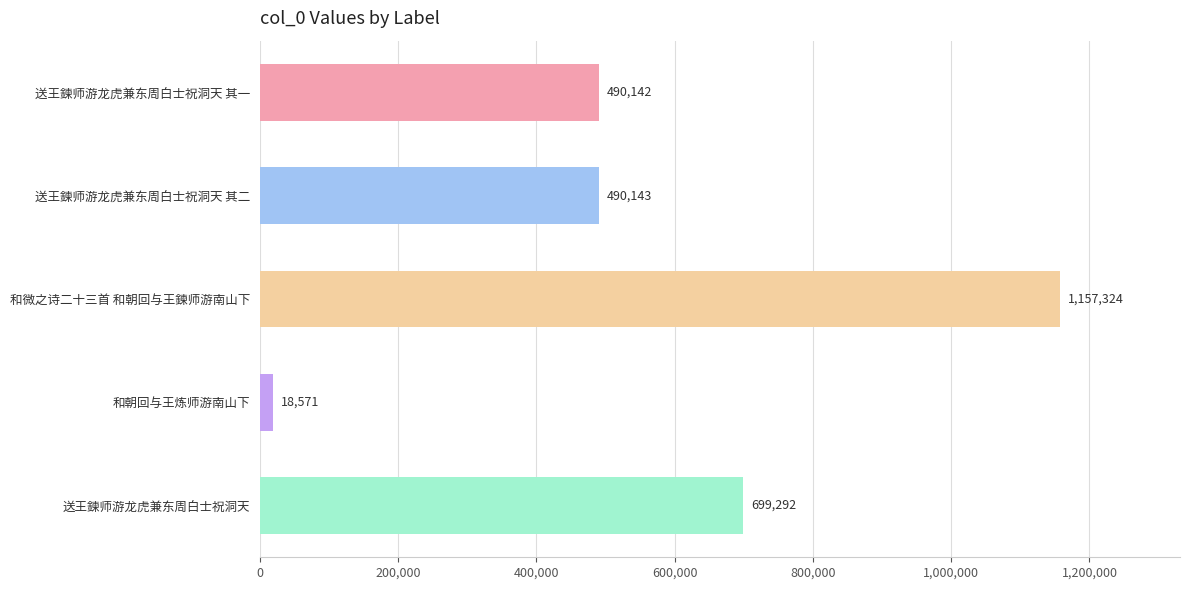

Reading bottom to top, list all the values displayed in this chart.

699292	18571	1157324	490143	490142